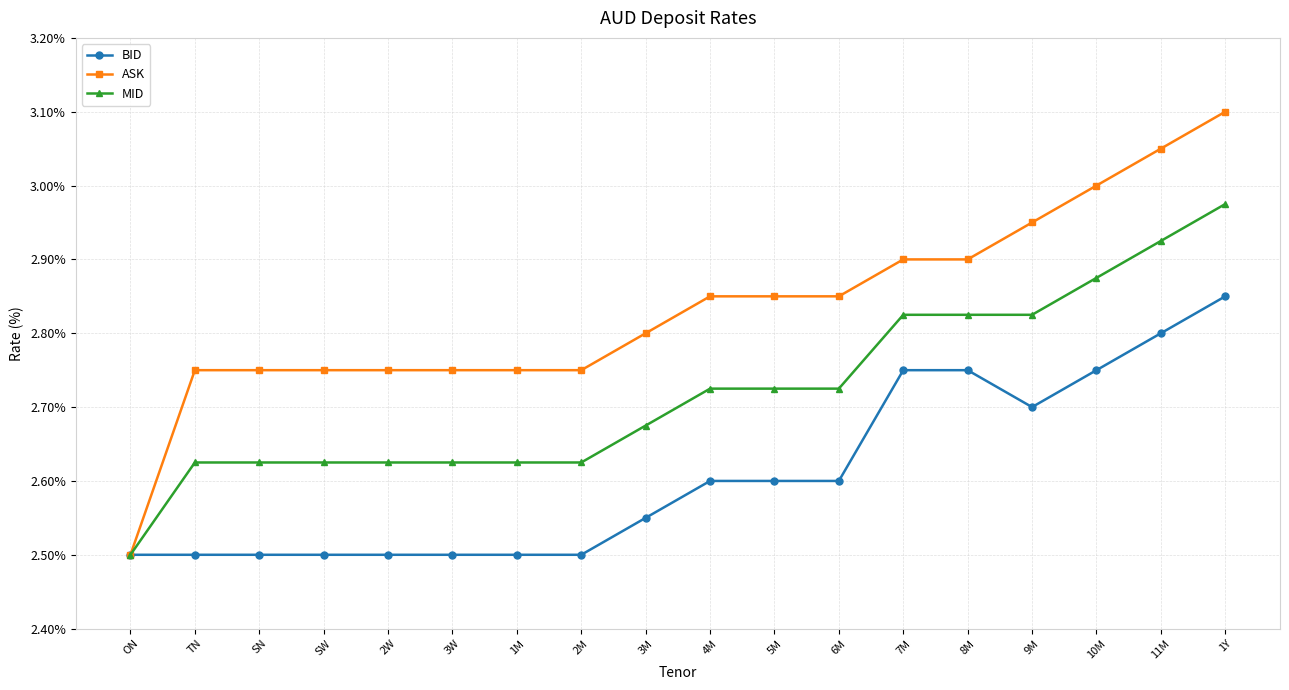

Count the number of data series in this chart.

3